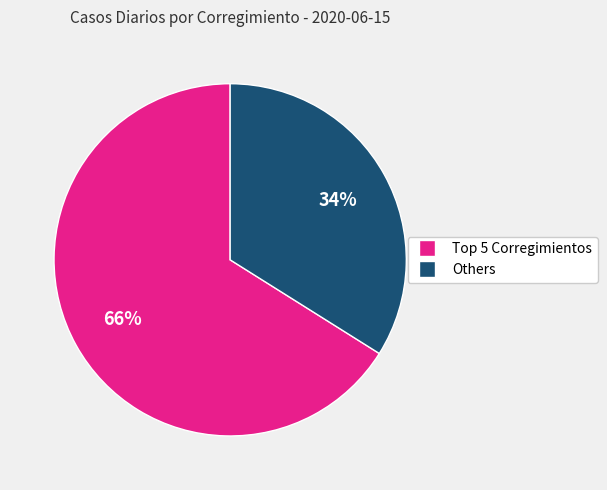

To the nearest percent, what is the average slice percentage?

50%